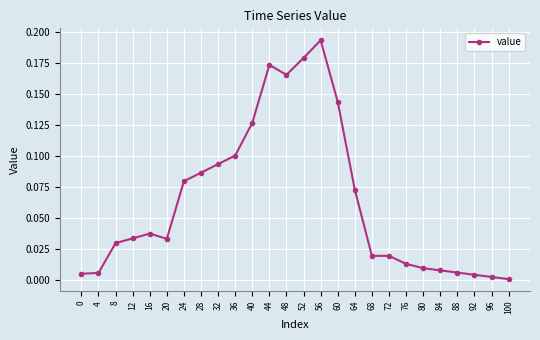

The value at 12 is 0.0. True or false?

True